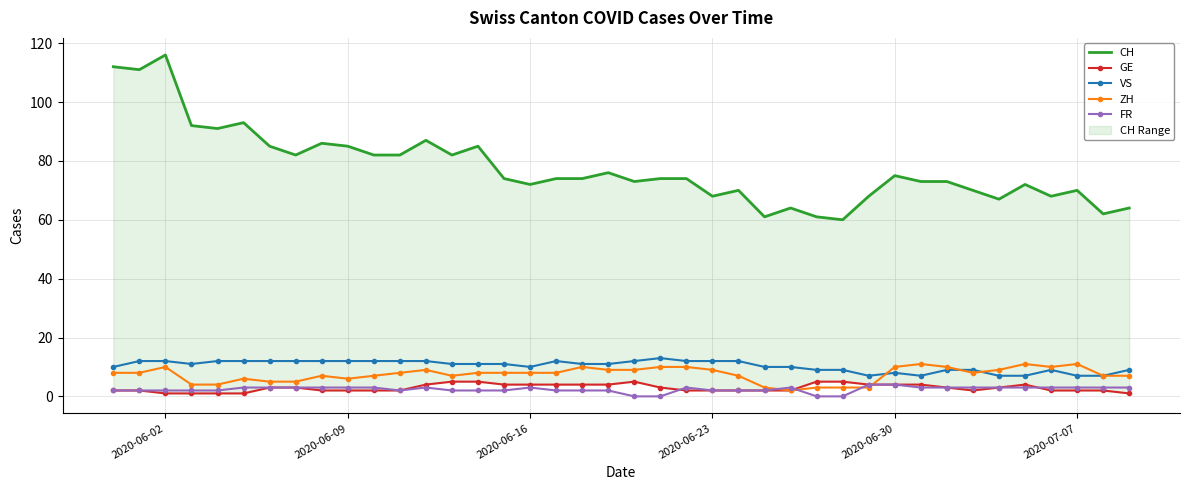

Count the number of categories in the chart.

40